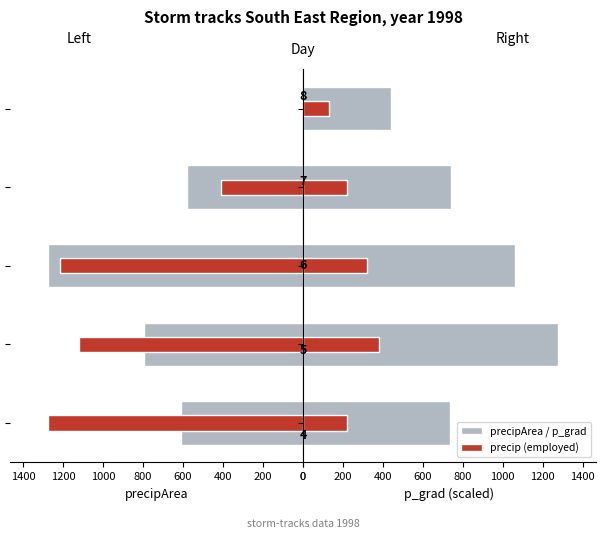

What is the greatest value displayed?

1275.2